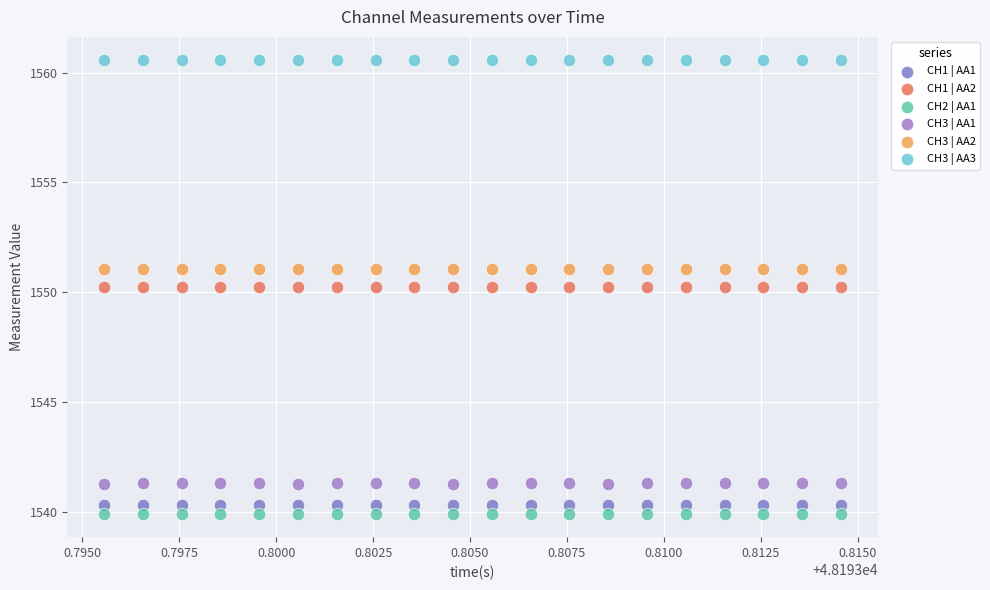

Across all data points, what is the range of Y values (max minus min)?

20.7